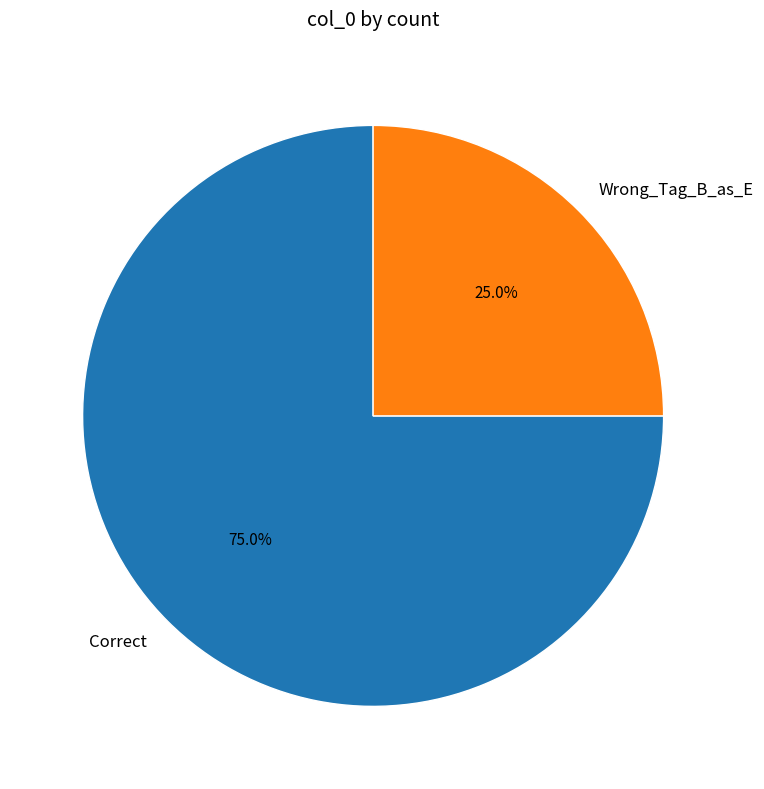

Between Correct and Wrong_Tag_B_as_E, which is larger?

Correct